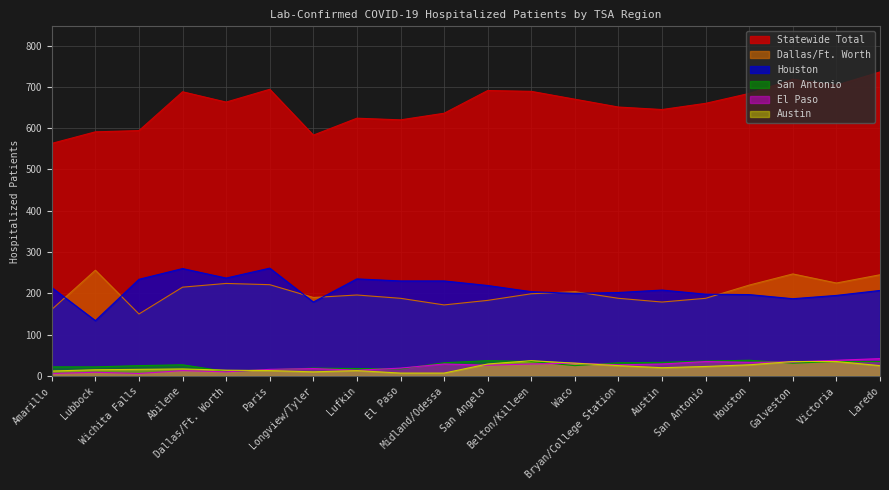

What is the difference between the second highest and second lowest values in the Houston series?

81